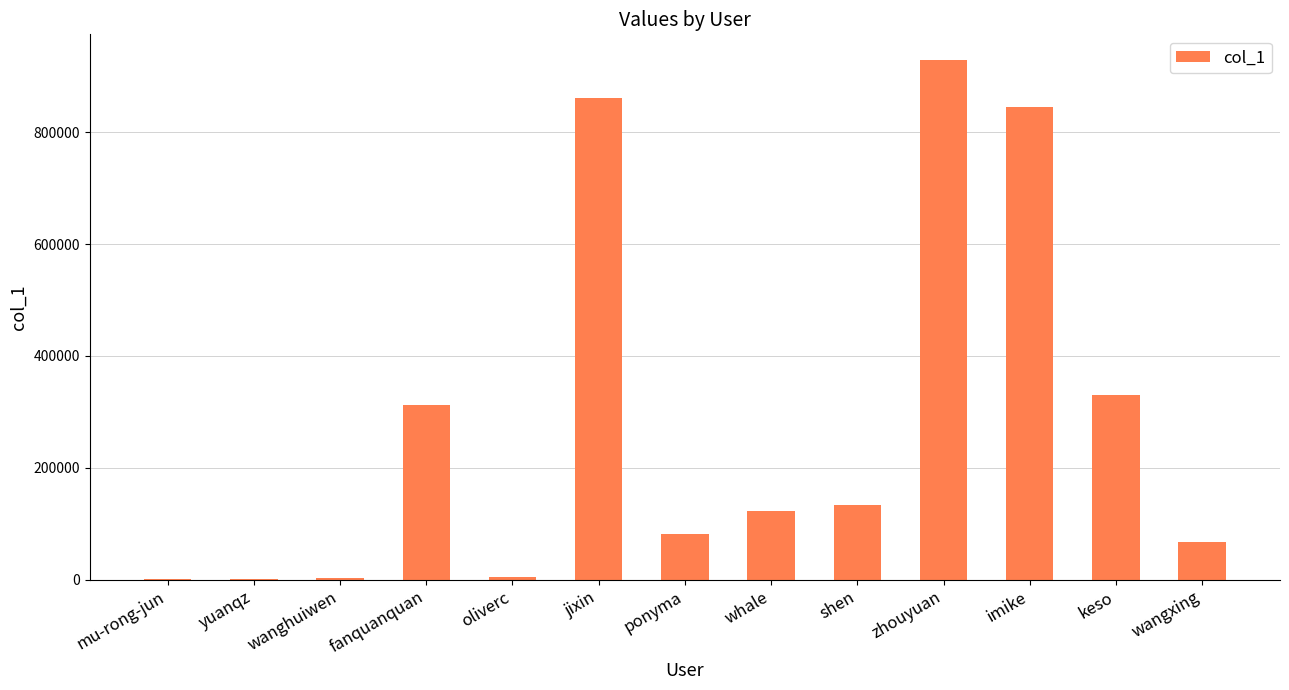

How many distinct data groups are displayed?

1